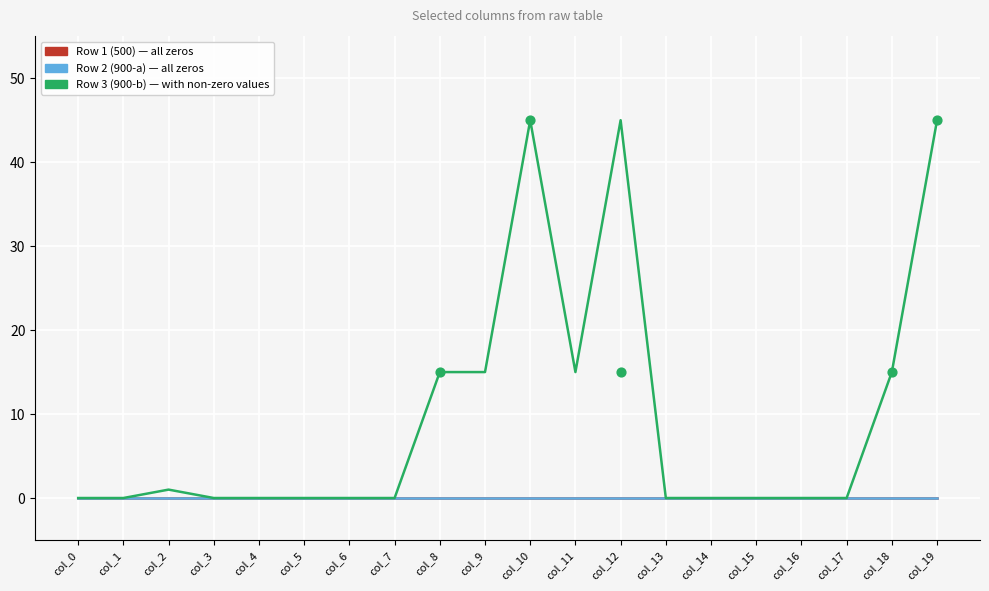

At which category is the sum across all series the highest?

col_10